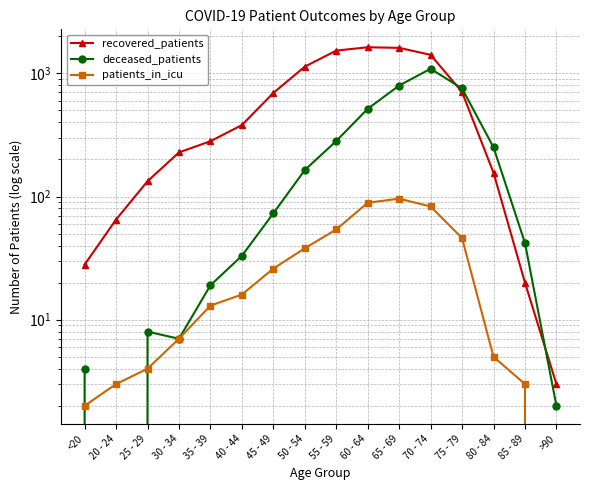

Is this an area chart (filled region under the line)?

No